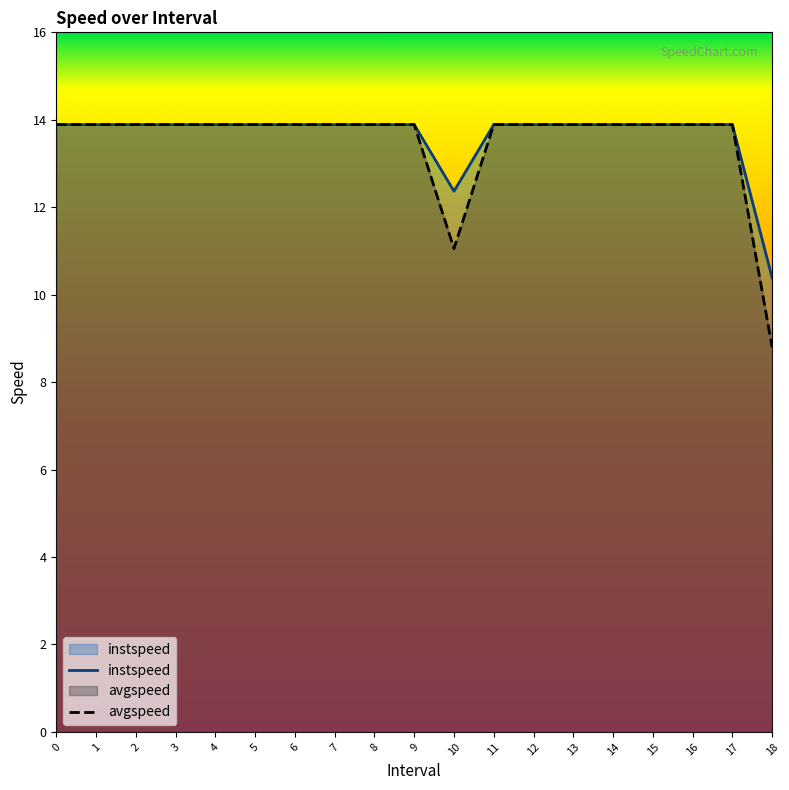

Is it true that avgspeed equals 13.9 at 9?

True